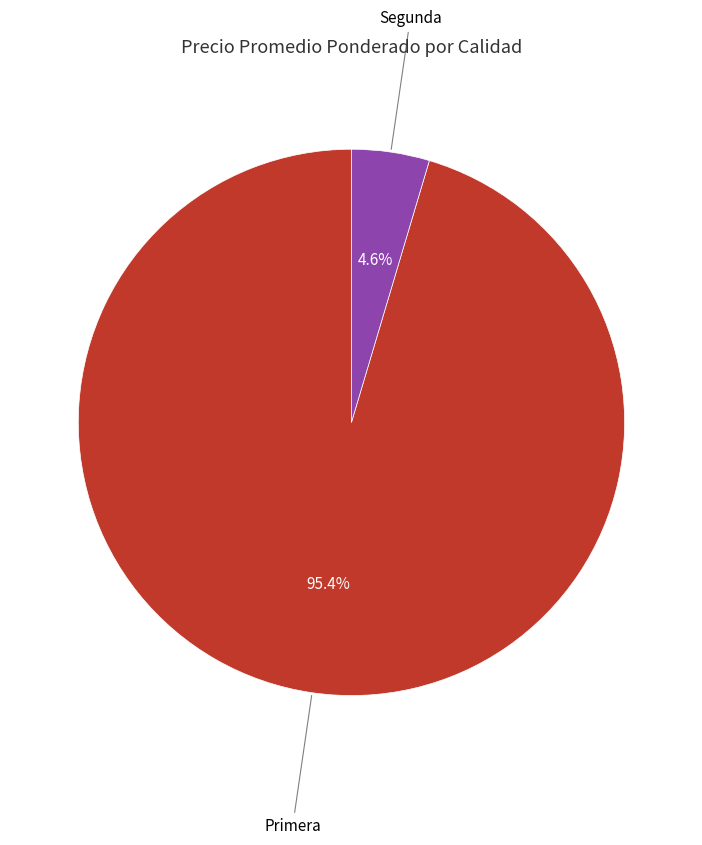

How many segments does this pie chart have?

2